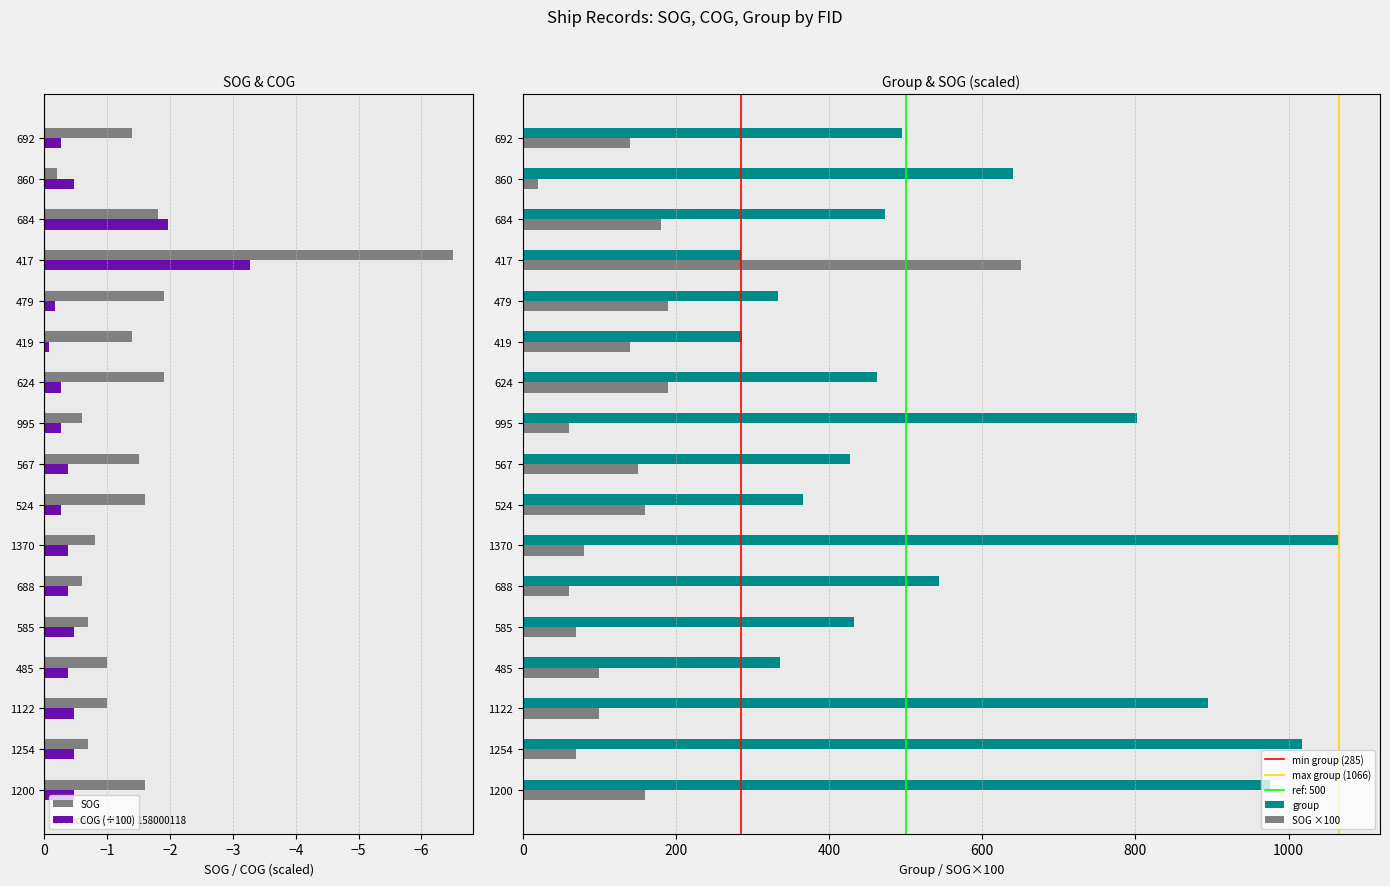

What is the average value of the SOG series?

-1.5